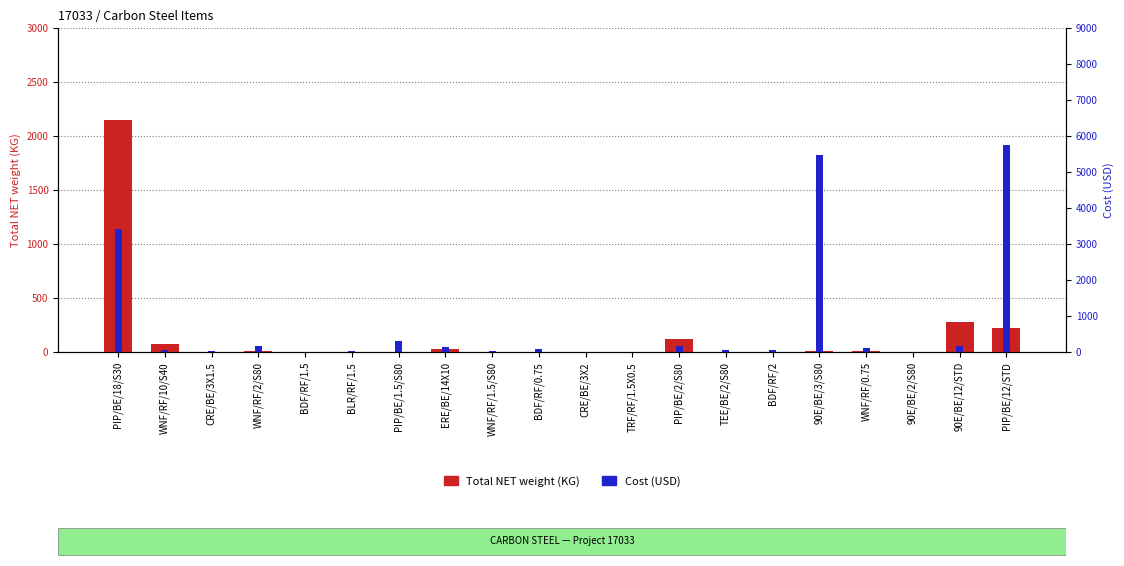

What is the average value of the Cost (USD) series?

800.0